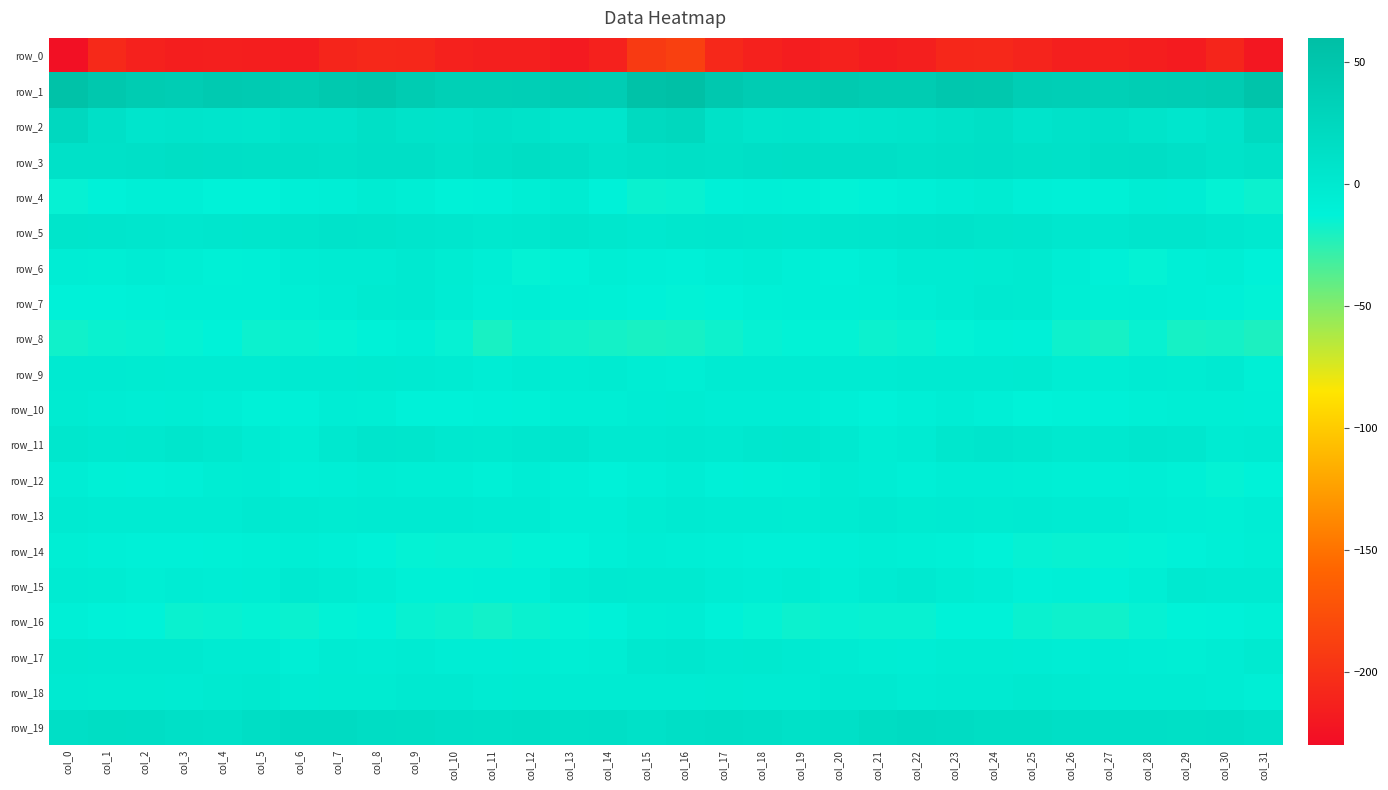

At which label does row_14 reach its minimum?

col_26